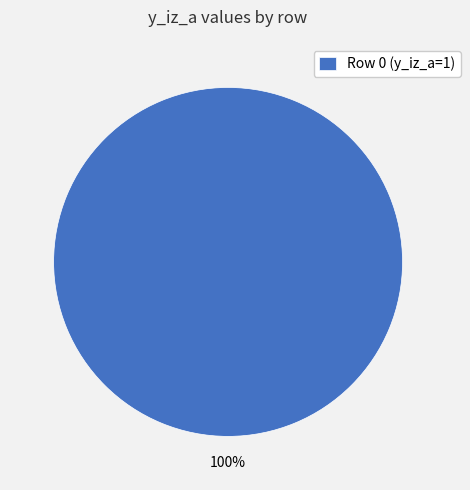

How many segments does this pie chart have?

1